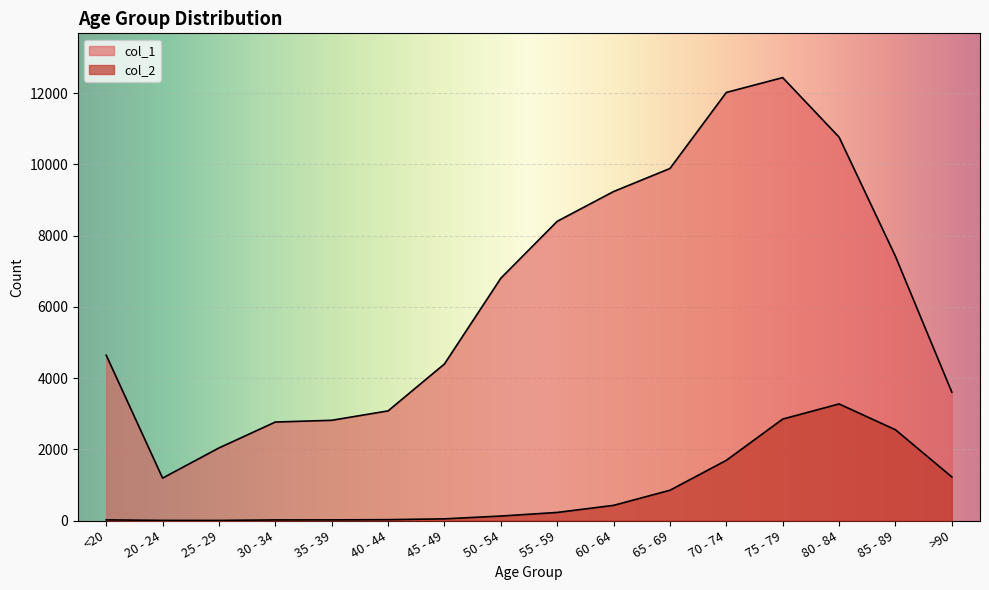

What is the sum of the col_1 values at 85 - 89 and 80 - 84?

18181